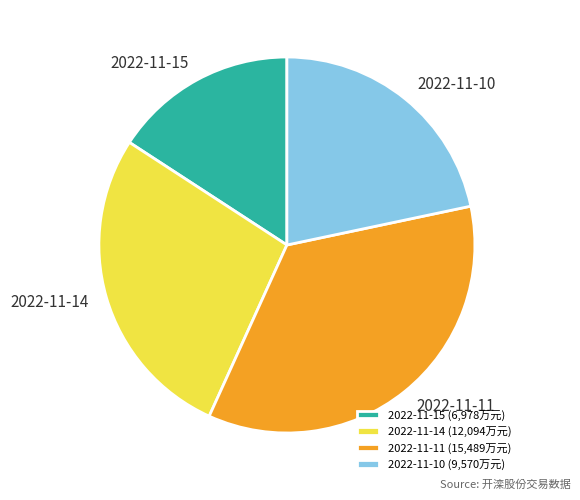

Is the sum of 2022-11-15 and 2022-11-11 greater than half?

Yes